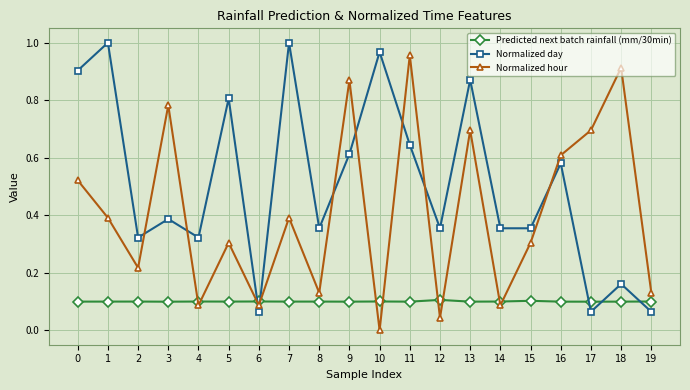

The Normalized day series shows 0.3 at 18. True or false?

False